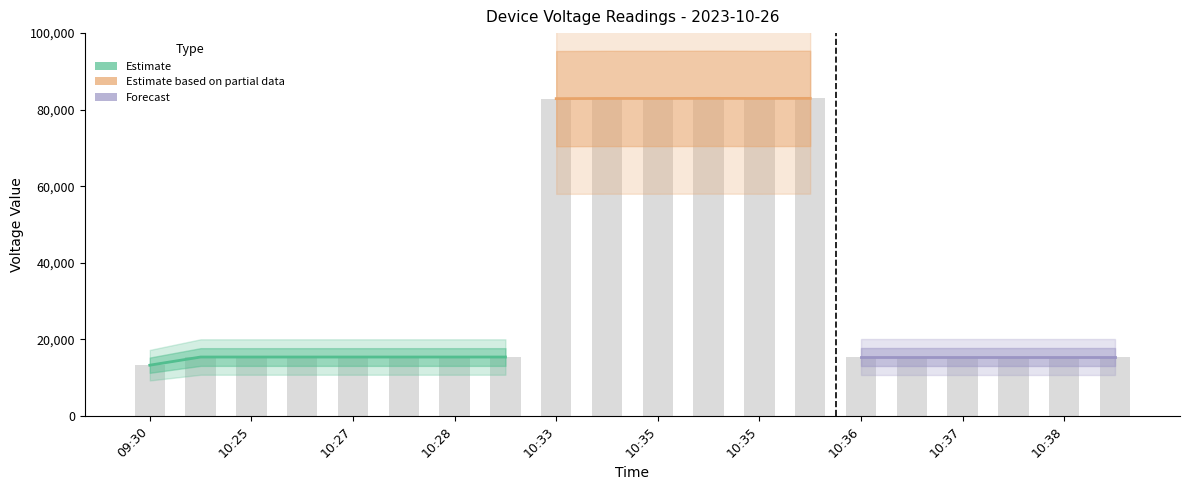

What is the minimum value shown in the chart?

13288